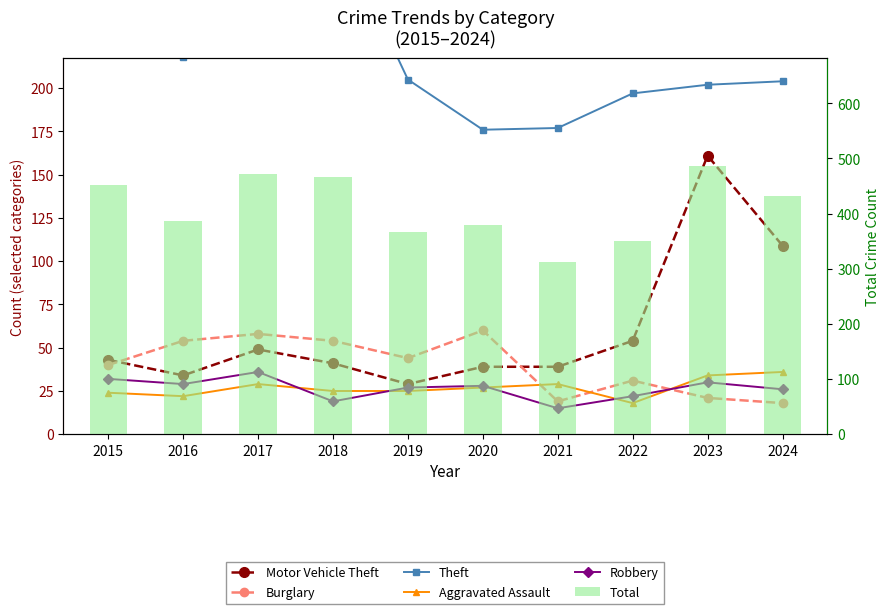

How many groups of bars are there?

10